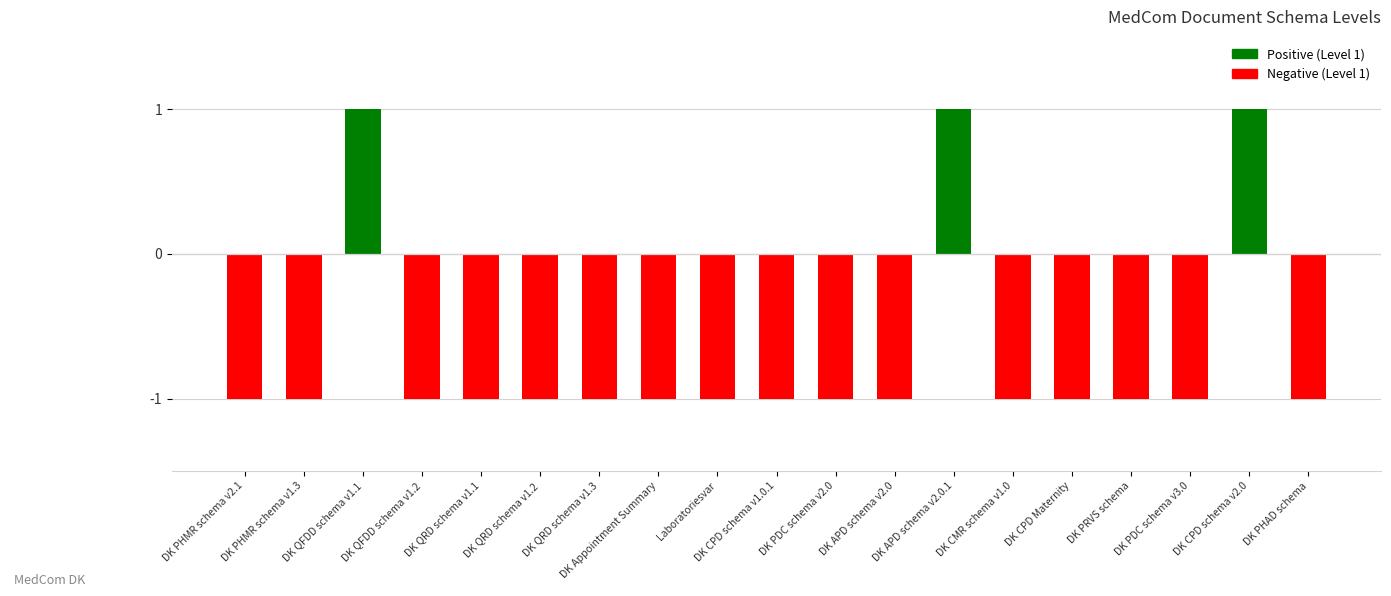

Which has a higher value, DK QFDD schema v1.1 or DK PHMR schema v2.1?

DK QFDD schema v1.1